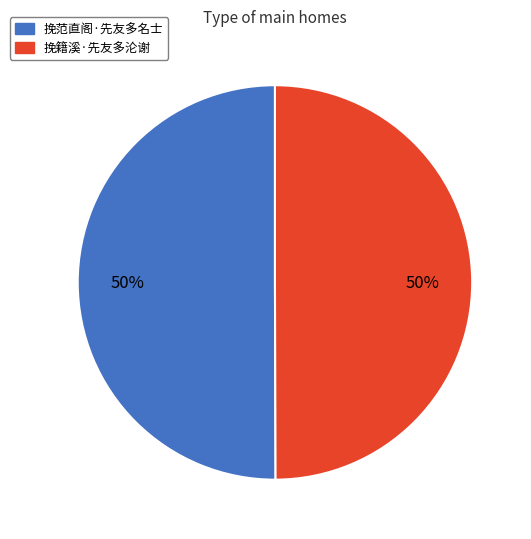

Is the sum of 挽籍溪·先友多沦谢 and 挽范直阁·先友多名士 greater than half?

Yes